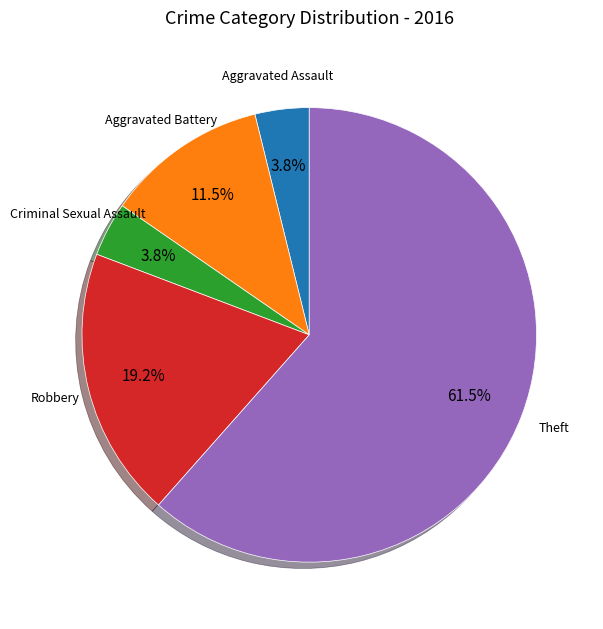

Which slice is the largest?

Theft